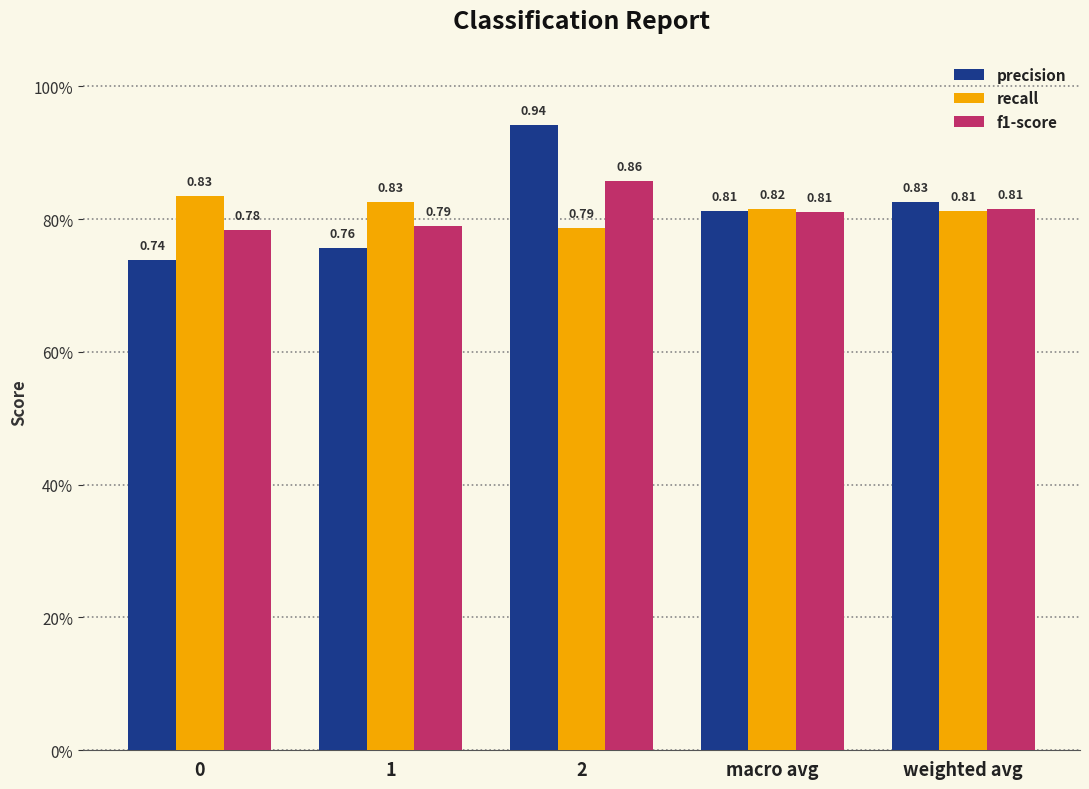

At weighted avg, list the series in order from largest to smallest.

precision, f1-score, recall